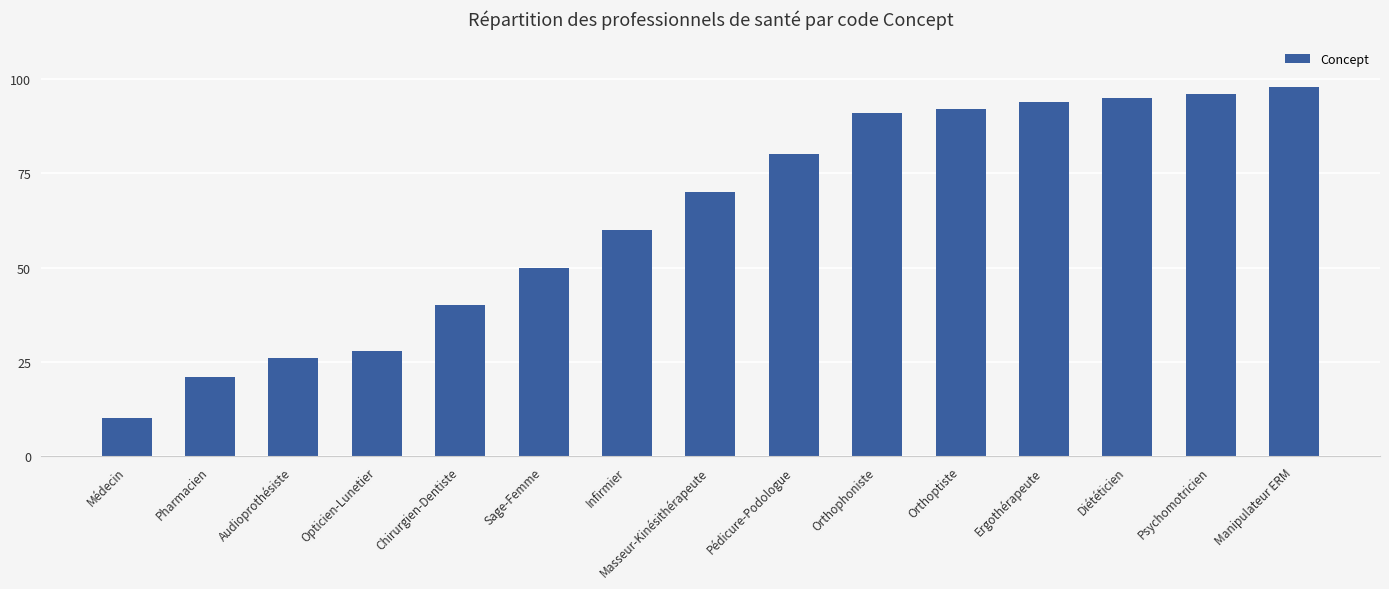

Rank the categories by value from lowest to highest.

Médecin, Pharmacien, Audioprothésiste, Opticien-Lunetier, Chirurgien-Dentiste, Sage-Femme, Infirmier, Masseur-Kinésithérapeute, Pédicure-Podologue, Orthophoniste, Orthoptiste, Ergothérapeute, Diététicien, Psychomotricien, Manipulateur ERM